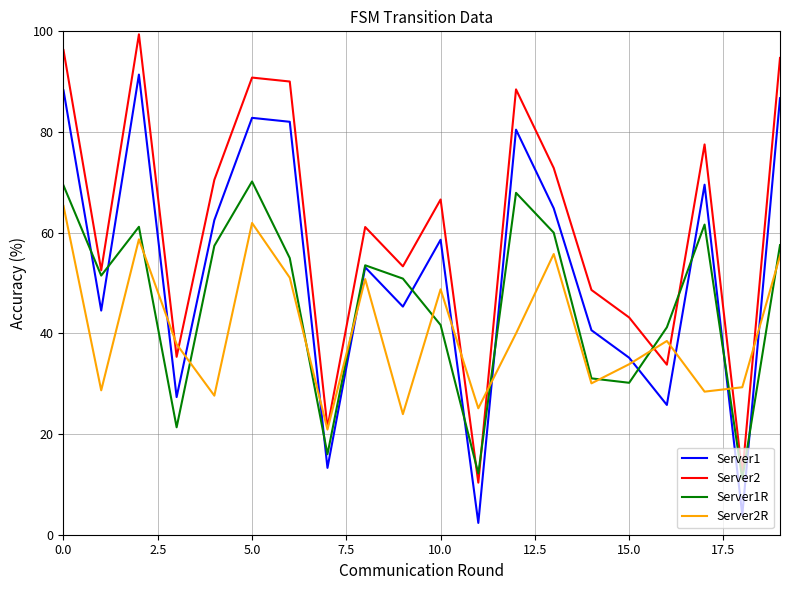

What is the maximum value for Server2?

99.4